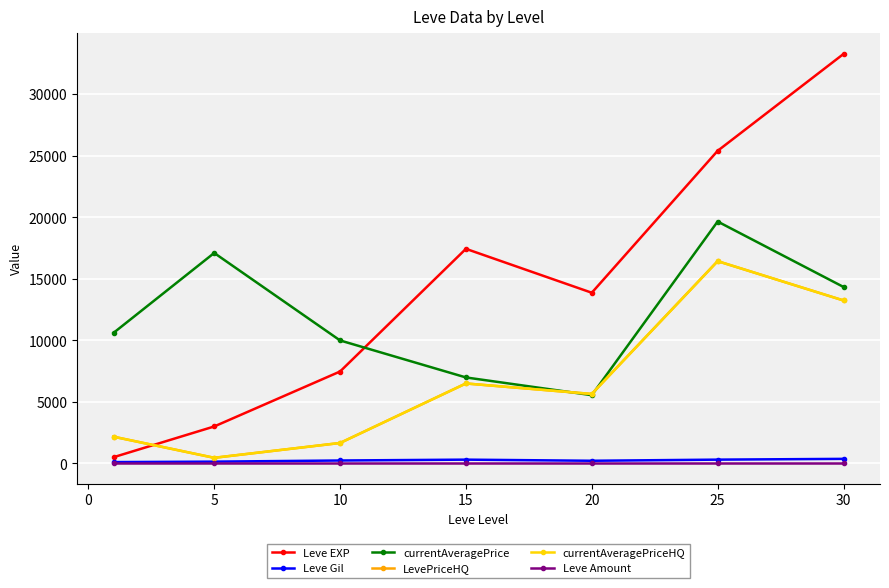

What is the difference between the maximum and minimum values in the currentAveragePriceHQ series?

15982.3